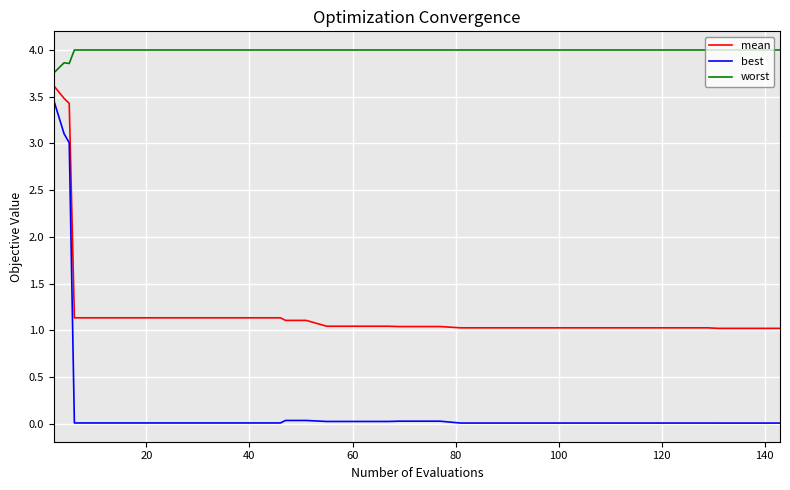

Does the chart display data point markers on the line(s)?

No